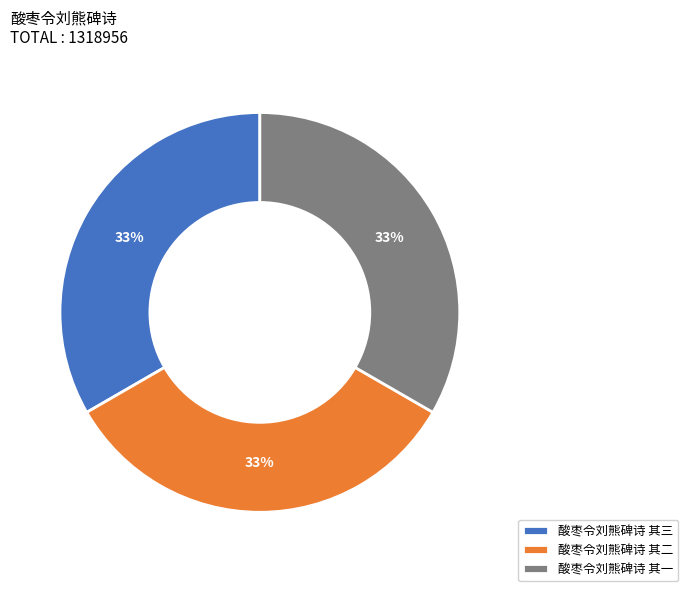

Combined, do 酸枣令刘熊碑诗 其二 and 酸枣令刘熊碑诗 其一 account for over 50%?

Yes